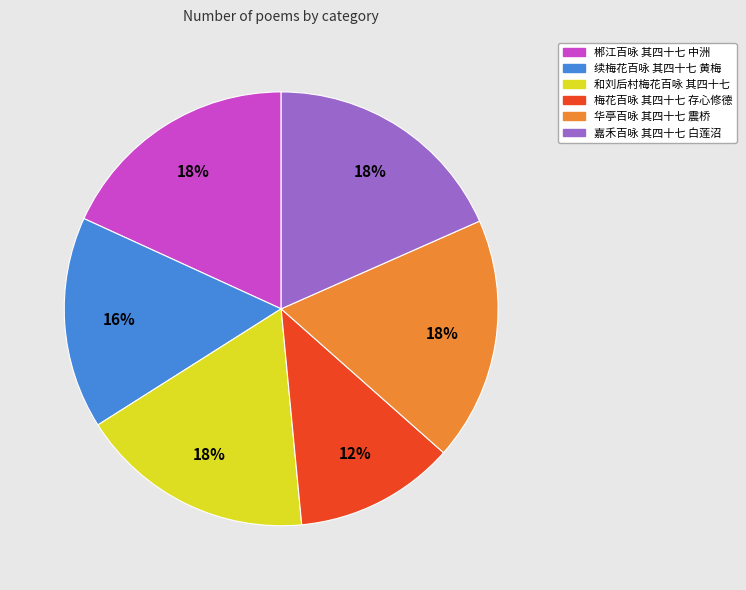

To the nearest percent, what is the difference between the largest and smallest slice percentages?

6%